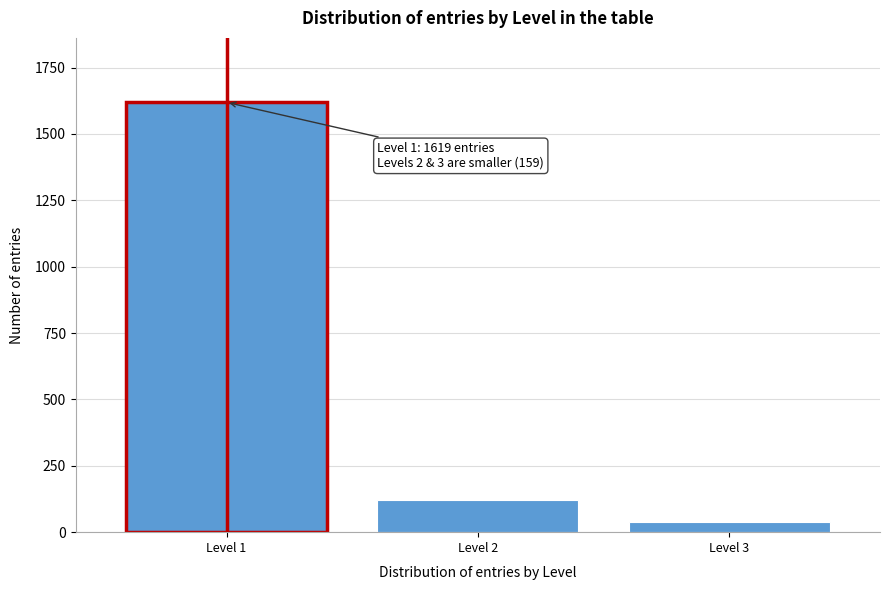

Reading right to left, transcribe all the data shown in this chart.

39	120	1619